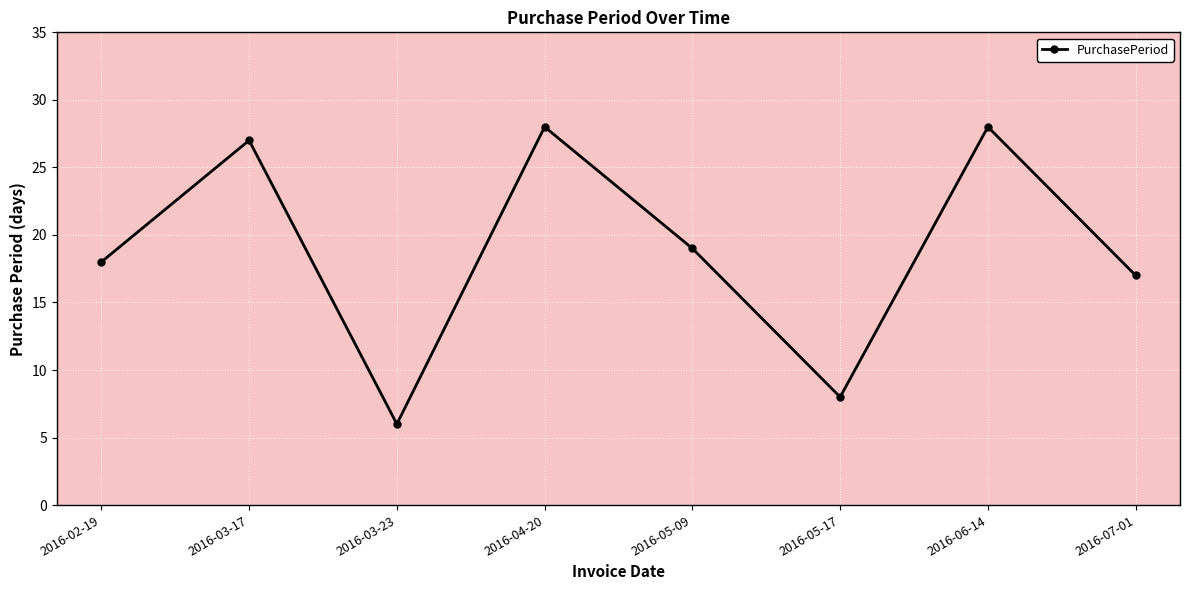

What is the smallest value displayed?

6